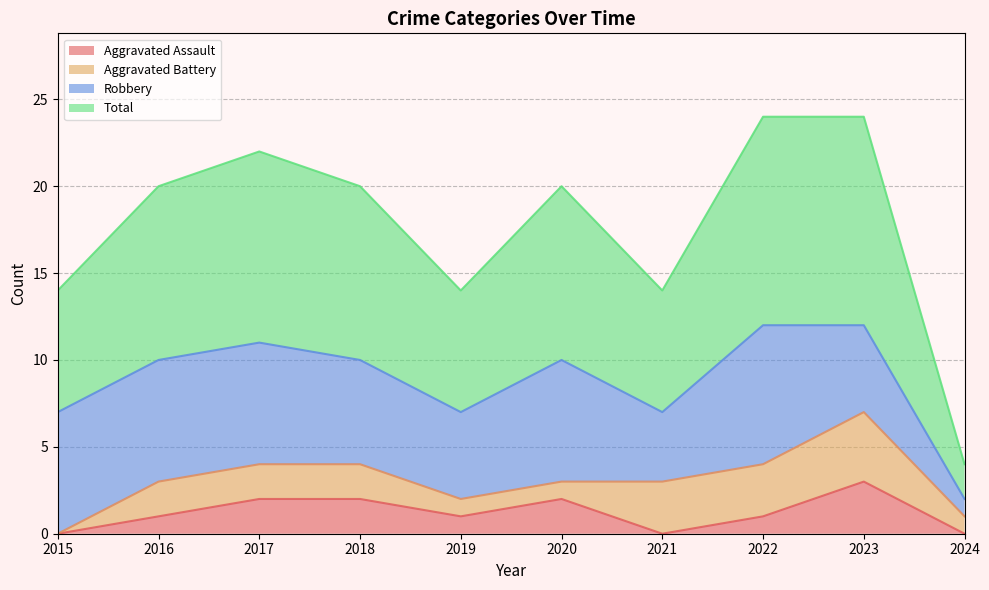

The Total series shows 5 at 2018. True or false?

False